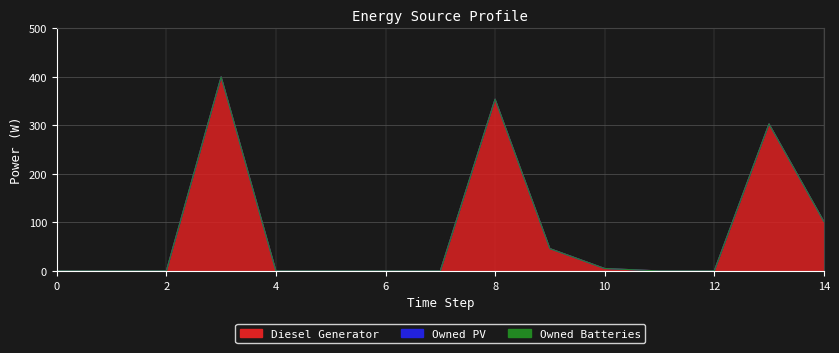

Which series changed the most between 5 and 11?

Diesel Generator